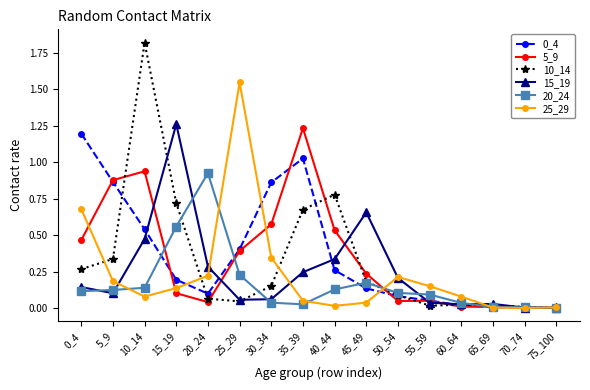

Which series has the widest spread of values?

10_14